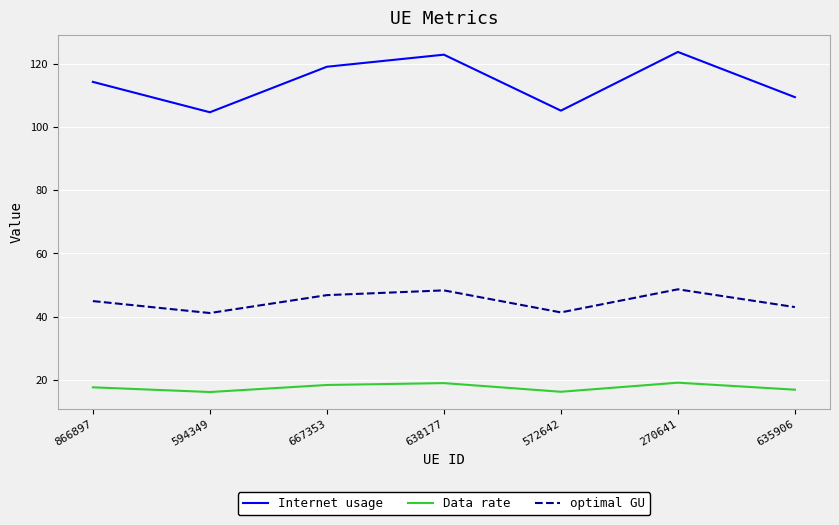

How many categories are shown in the chart?

7